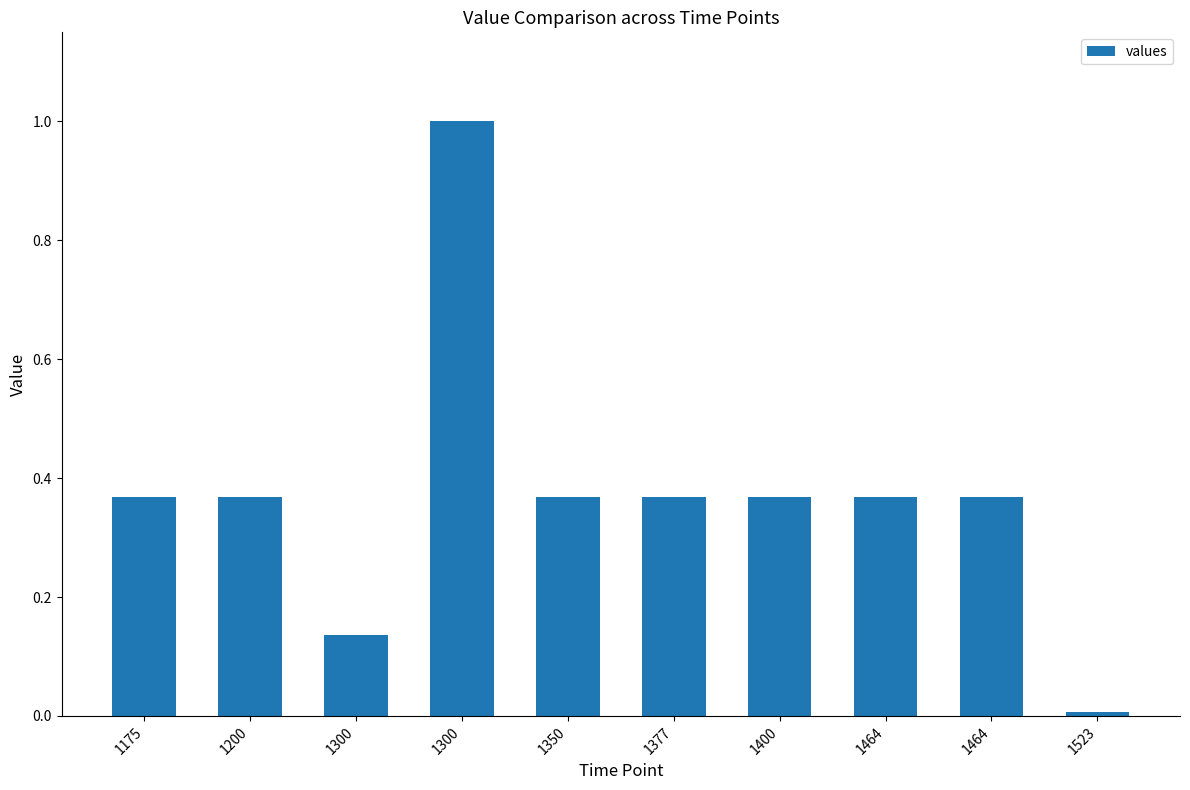

Which label corresponds to the largest value in the chart?

1300